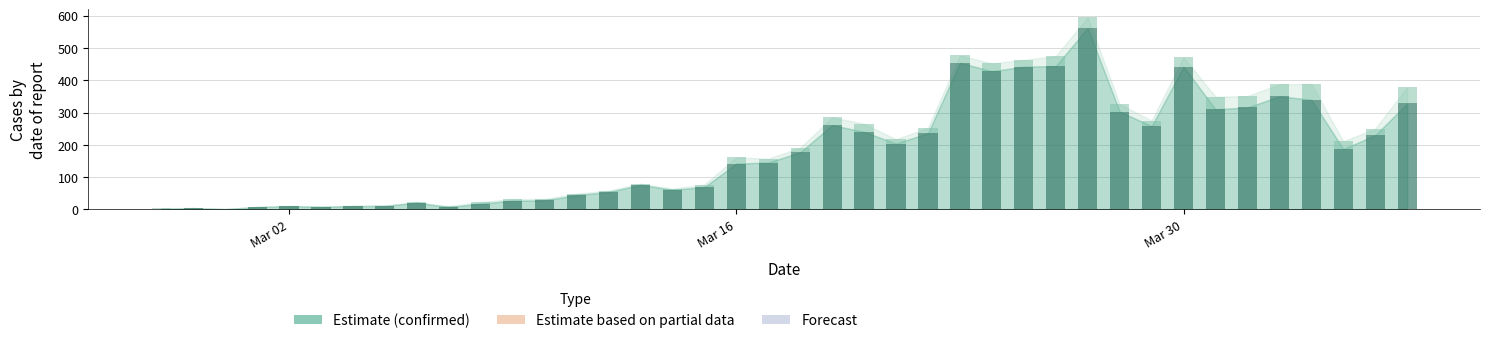

Is it true that not-confirmed equals 10 at 2020-03-25?

False